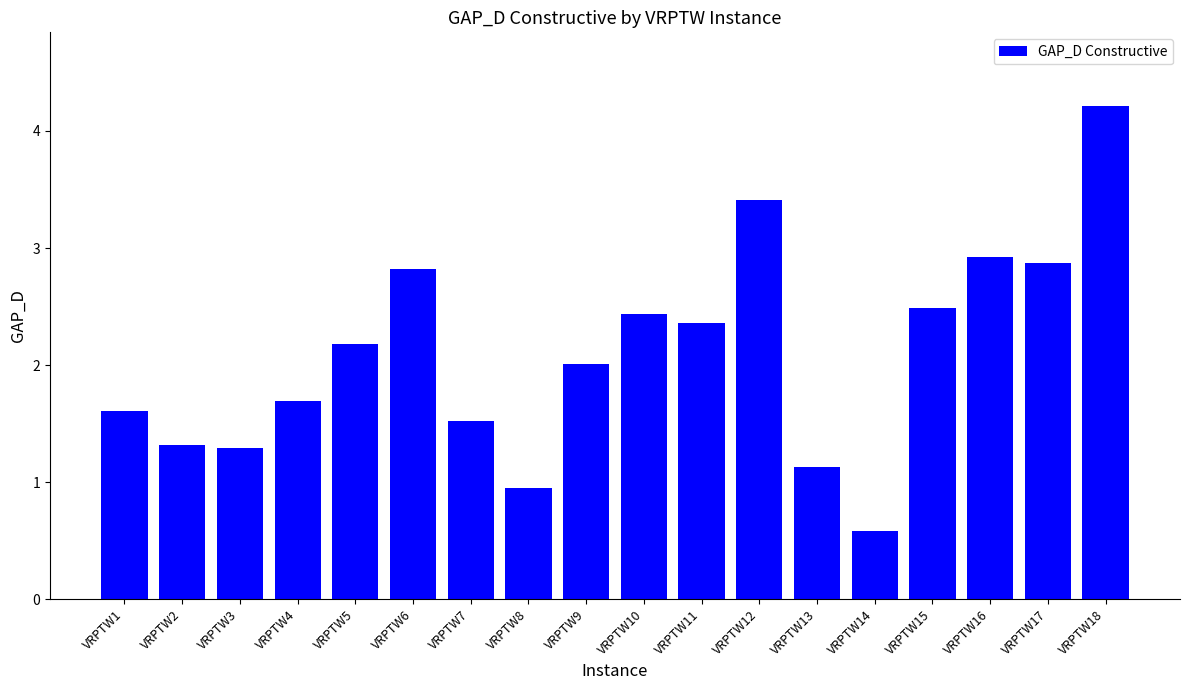

How many categories are shown in the chart?

18